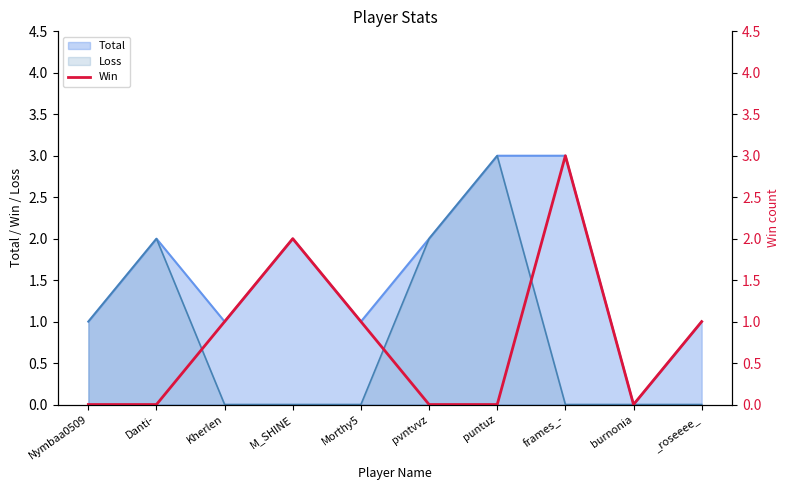

What is the label of the 7th point from the left?

puntuz